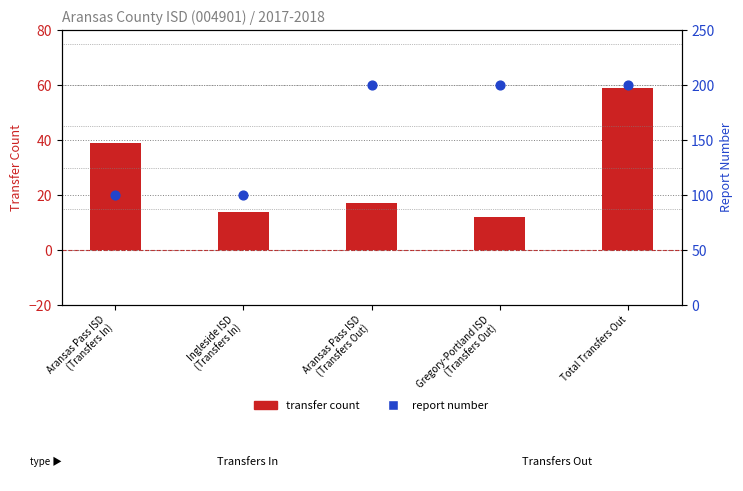

Which series has the largest total across all categories?

Report Number